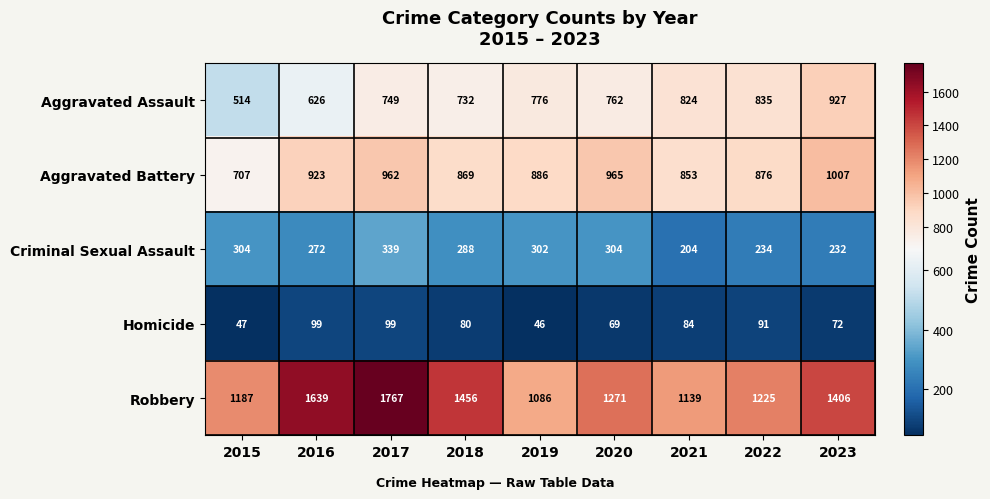

At how many categories does at least one series exceed 192?

9